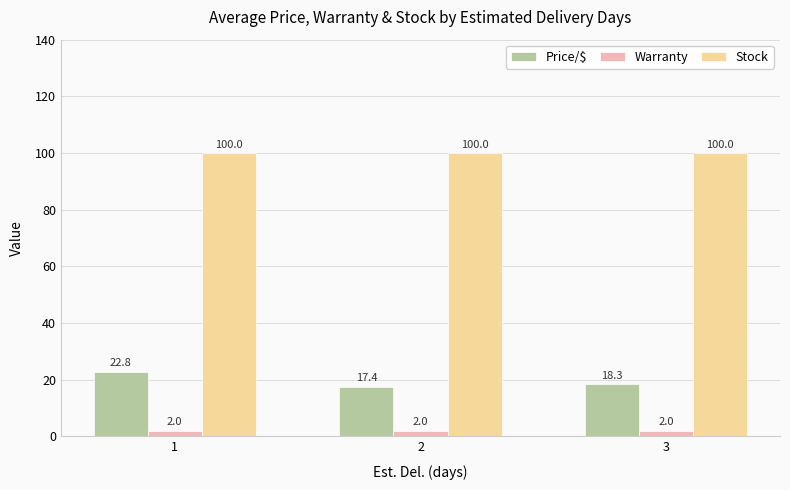

What is the minimum value for Warranty?

2.0